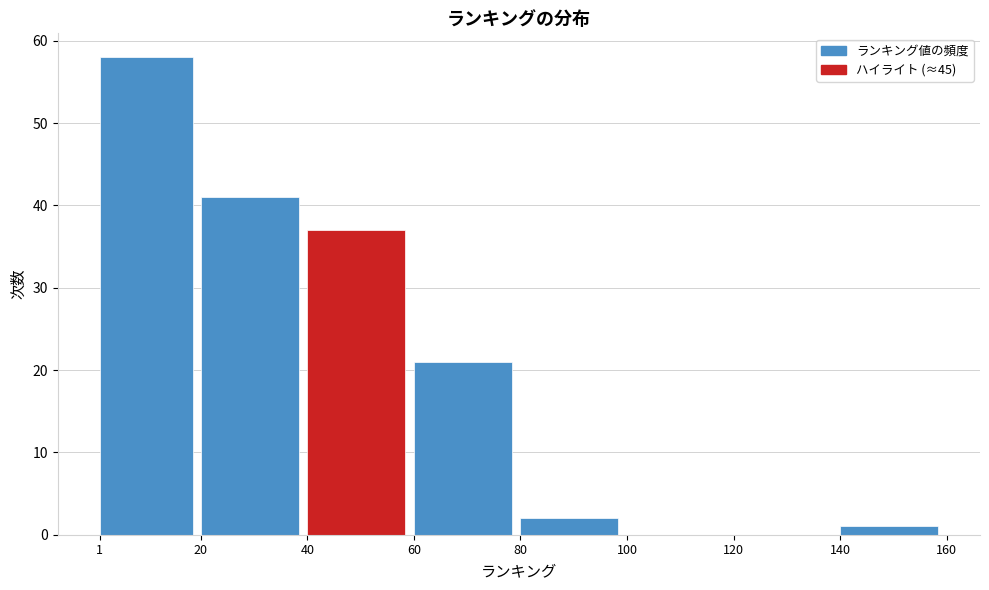

Reading left to right, transcribe this chart: for each bar, give the range it covers on the x-axis and its height. The values are not printed on the chart, so give them approximately, as read against the axis.

1 to 20: 58
20 to 40: 41
40 to 60: 37
60 to 80: 21
80 to 100: 2
100 to 120: 0
120 to 140: 0
140 to 160: 1